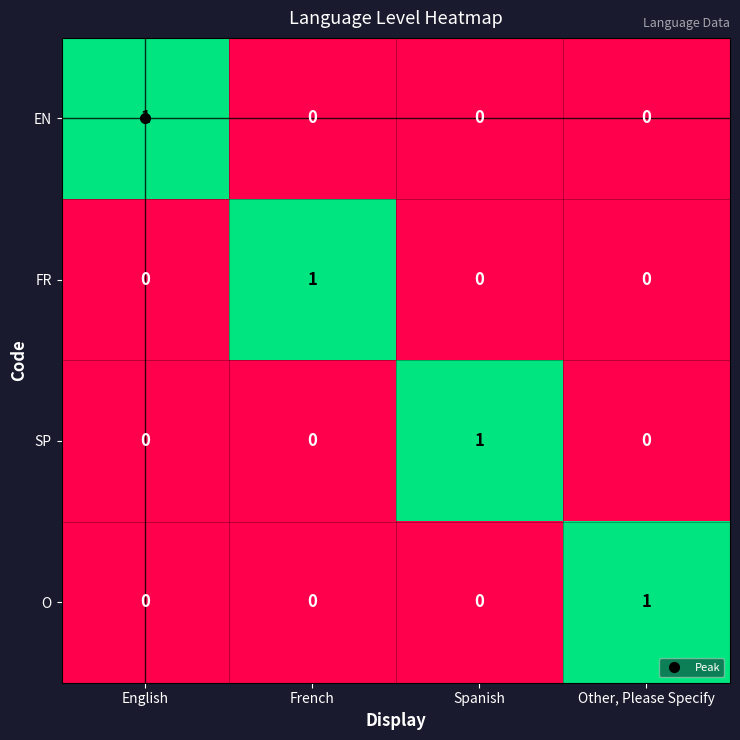

Is it true that O equals -1 at Spanish?

False